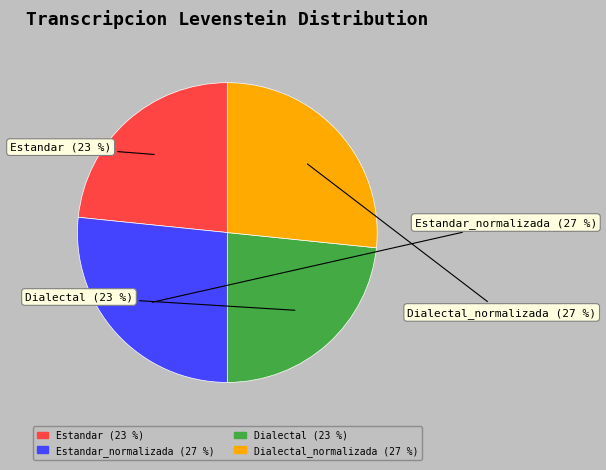

To the nearest percent, what portion does Dialectal_normalizada represent?

27%